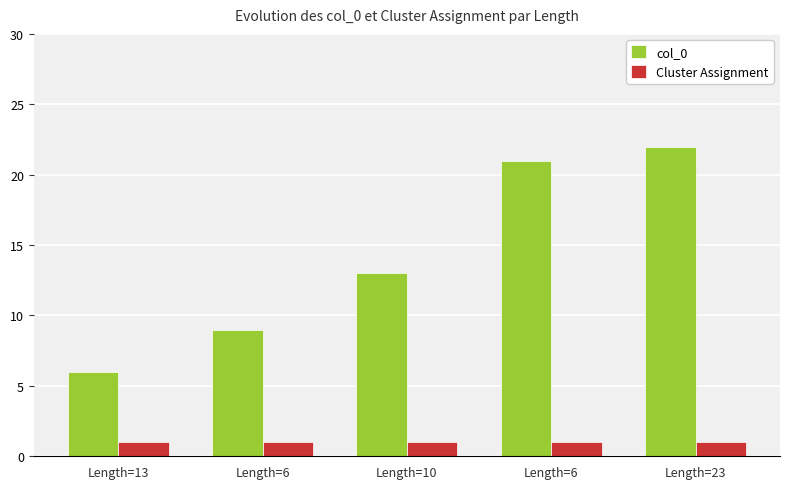

Reading left to right, extract all data points from this chart.

col_0: Length=13=6	Length=6=9	Length=10=13	Length=6=21	Length=23=22
Cluster Assignment: Length=13=1	Length=6=1	Length=10=1	Length=6=1	Length=23=1